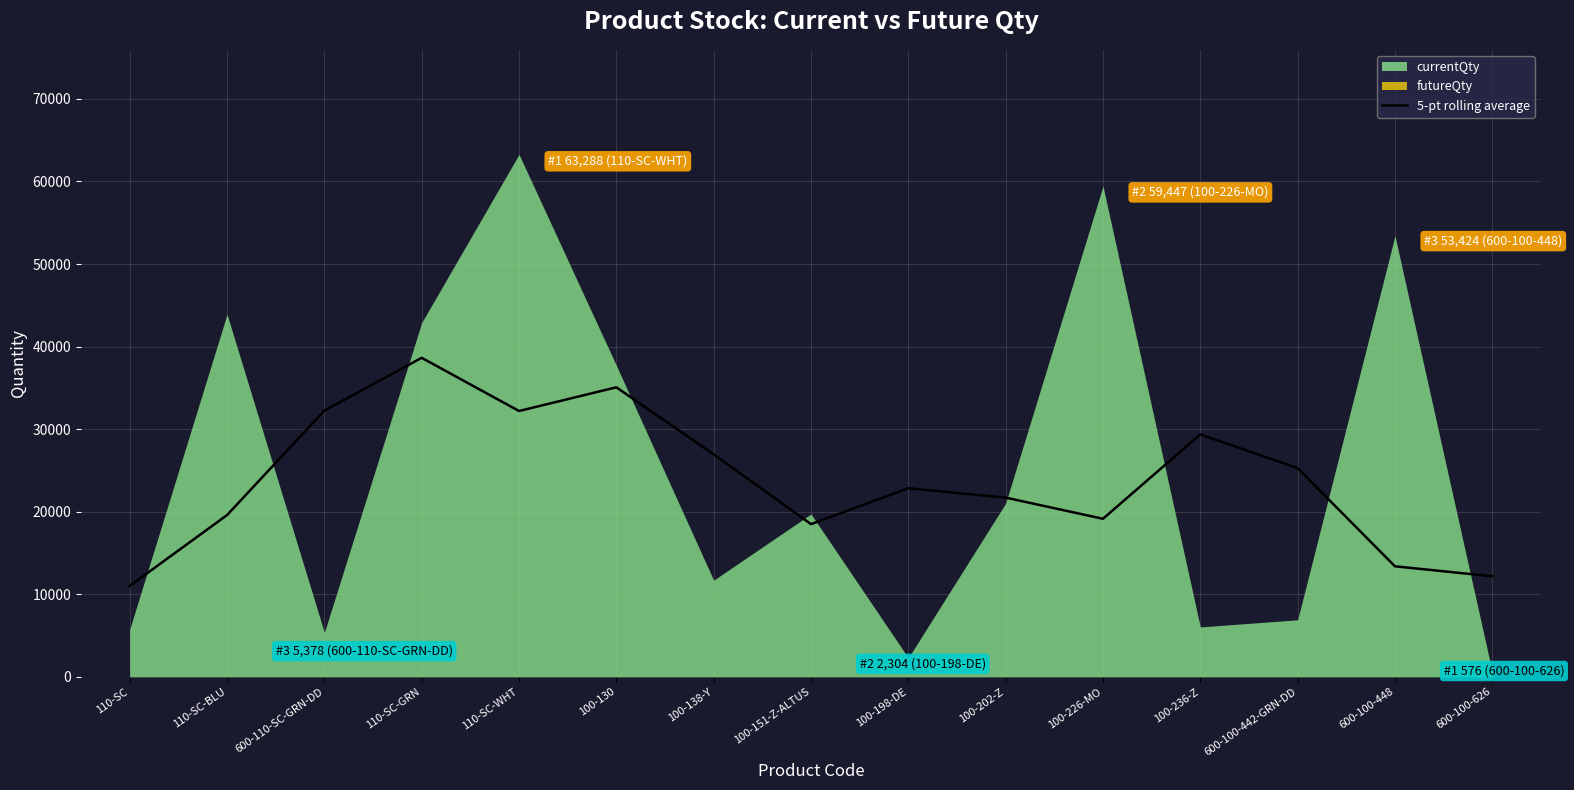

Which has a higher value, 100-130 or 100-236-Z?

100-130